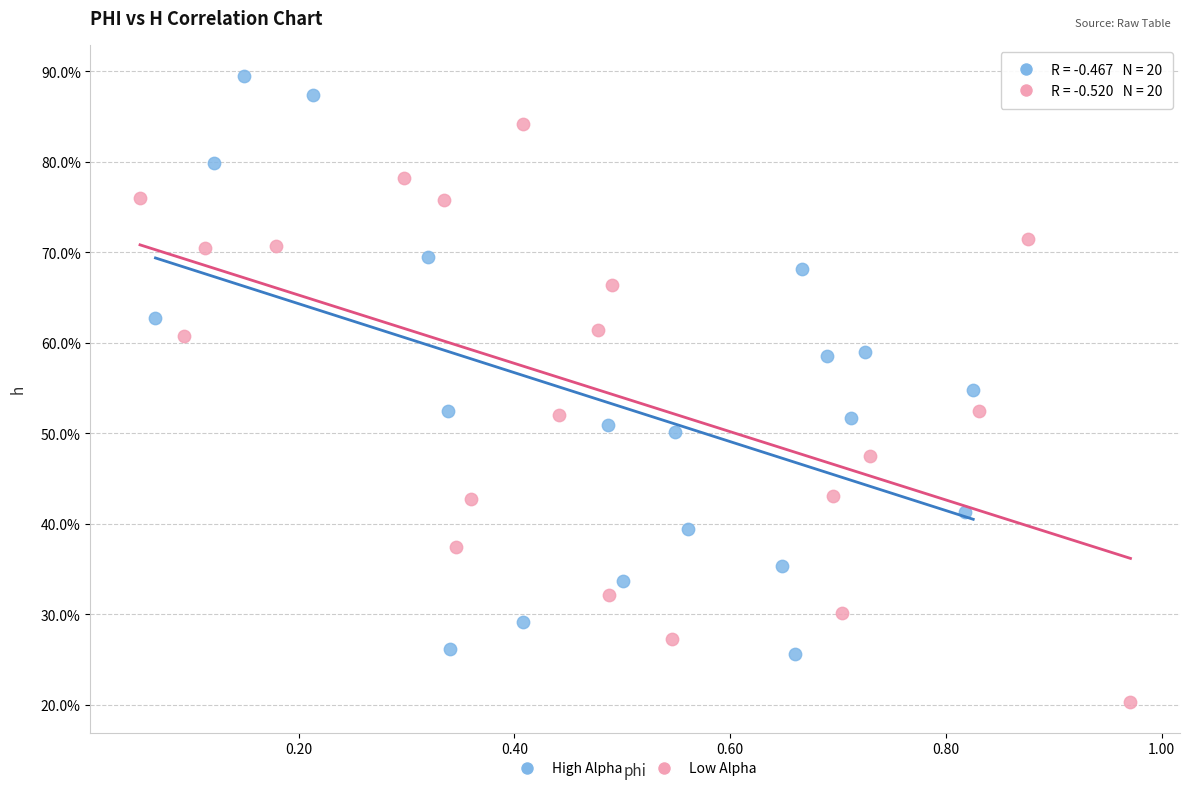

What are all the series names shown in the legend?

High Alpha, Low Alpha